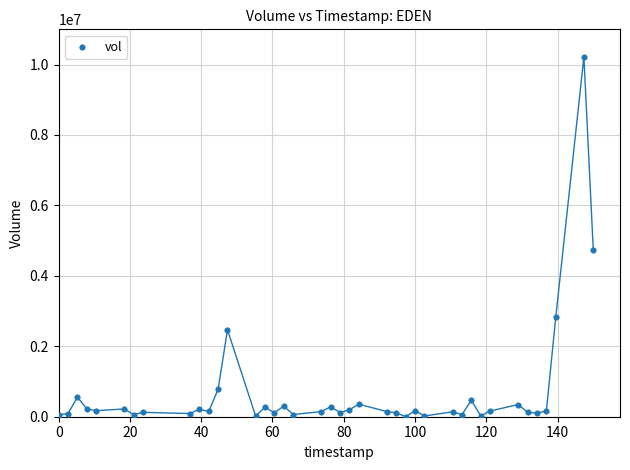

What Y value in the scatter plot is closest to 5111100?

4742400